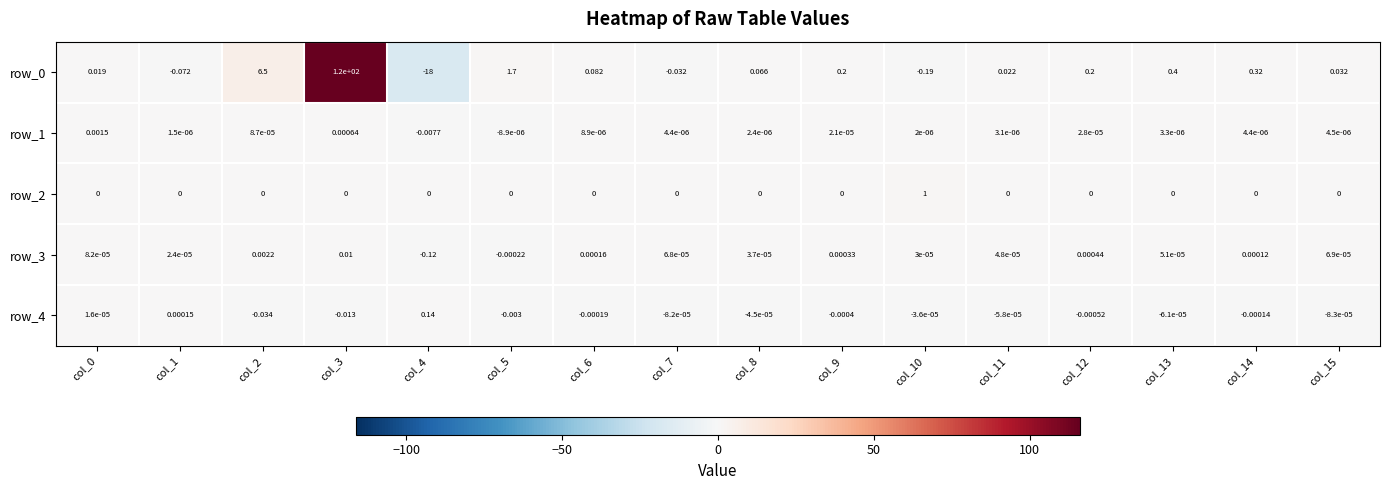

What is the difference between the second highest and minimum values in the row_0 series?

24.5